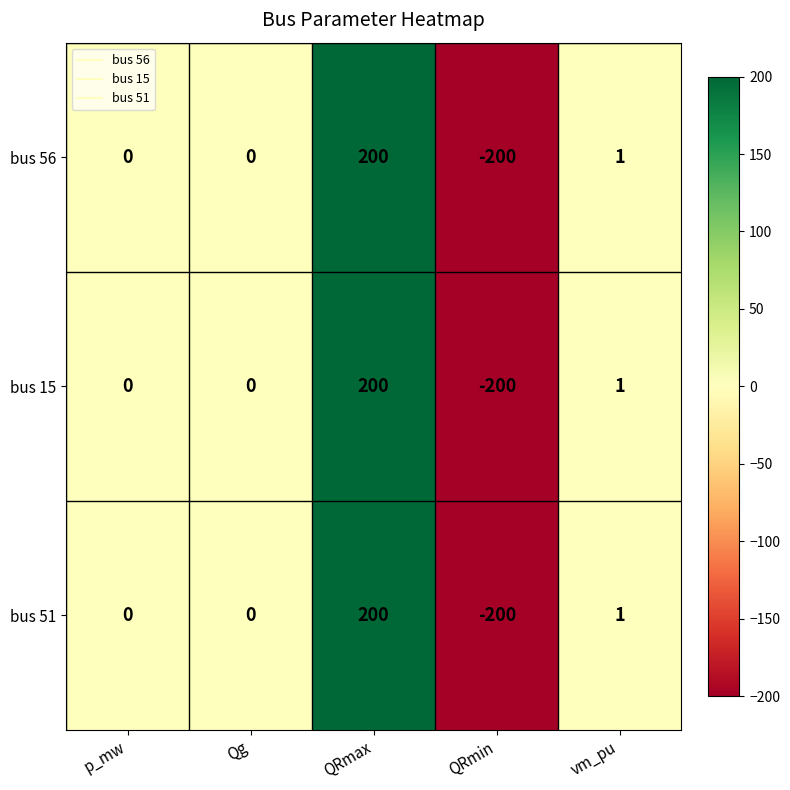

Reading right to left, transcribe all the data shown in this chart.

bus 56: 1	-200	200	0	0
bus 15: 1	-200	200	0	0
bus 51: 1	-200	200	0	0